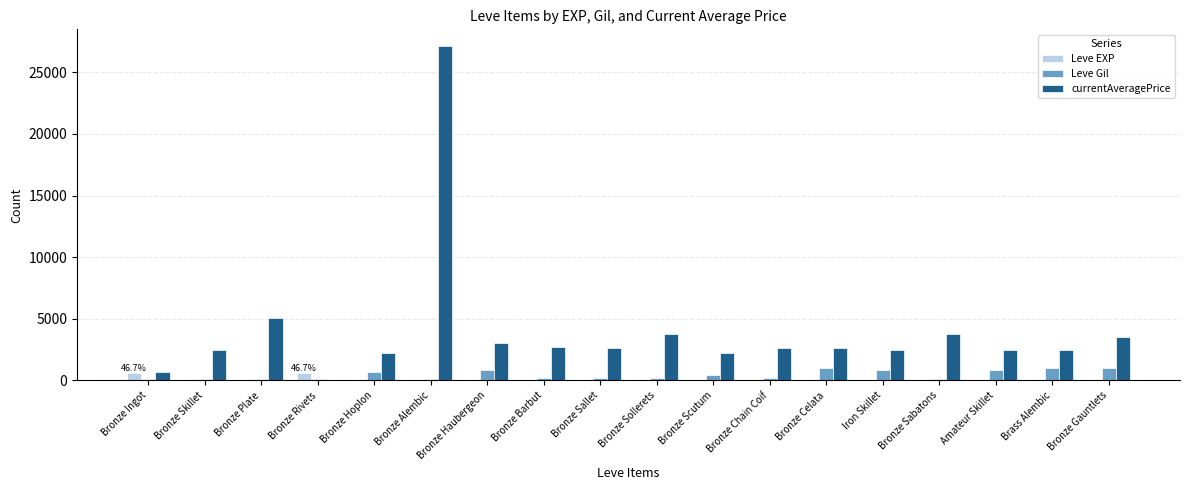

Between Bronze Plate and Bronze Sabatons, which series saw the biggest shift?

currentAveragePrice